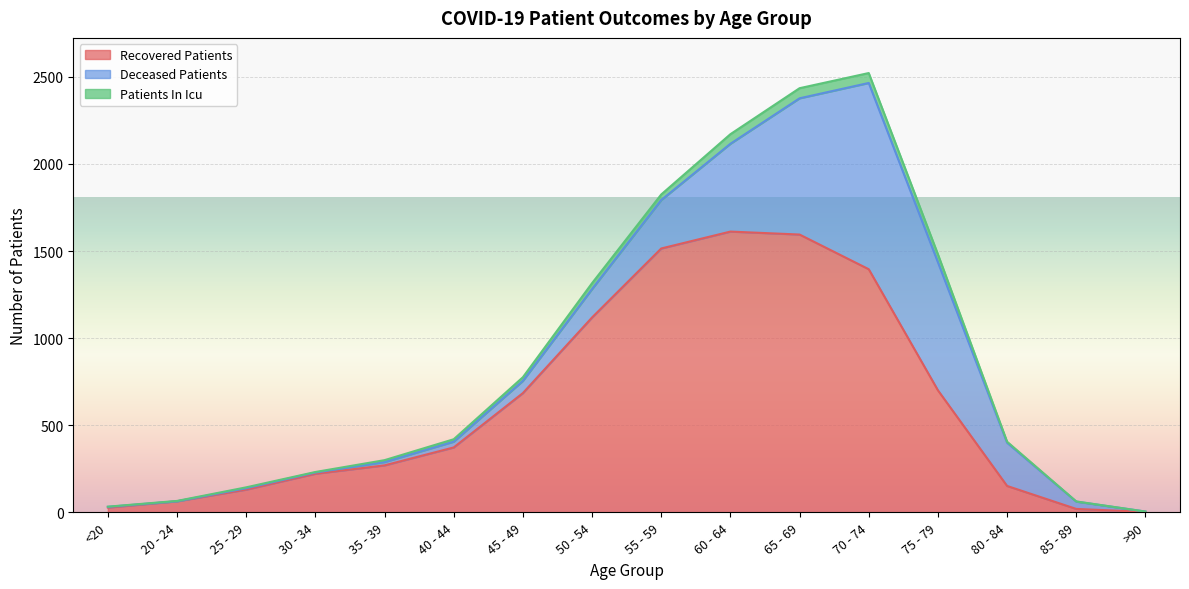

What is the difference between the maximum and minimum values in the recovered_patients series?

1609